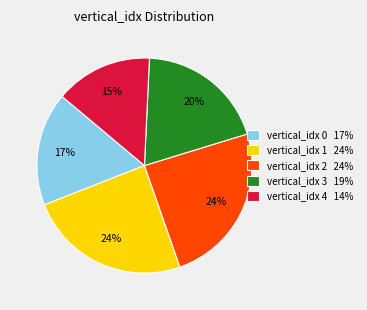

Approximately how many times larger is the value at vertical_idx 1 24% compared to vertical_idx 3 19%?

1.2